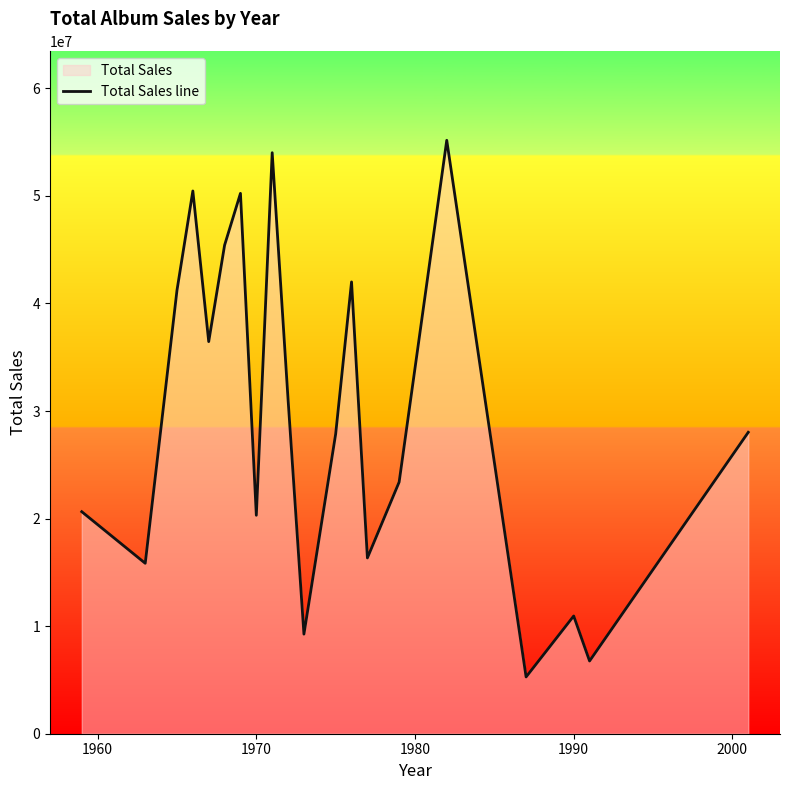

What is the sum of all values?

590664714